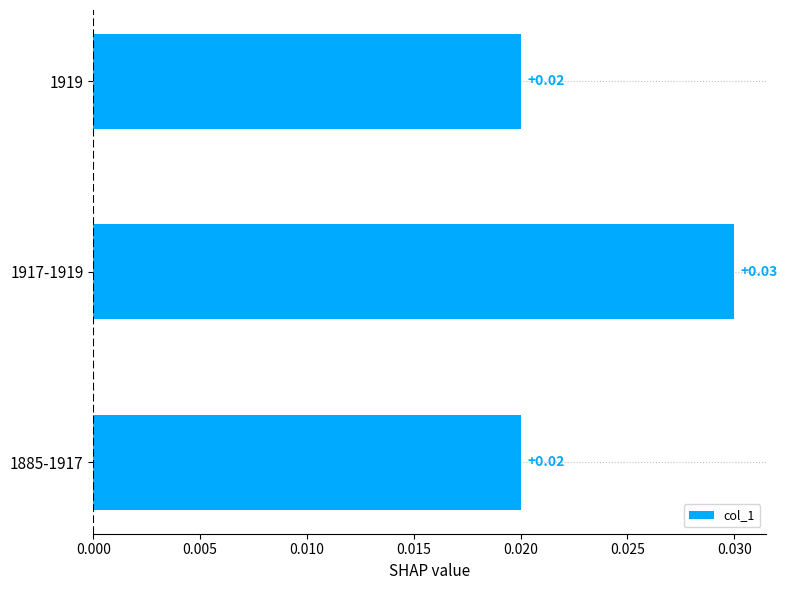

Does the chart contain stacked bars?

No